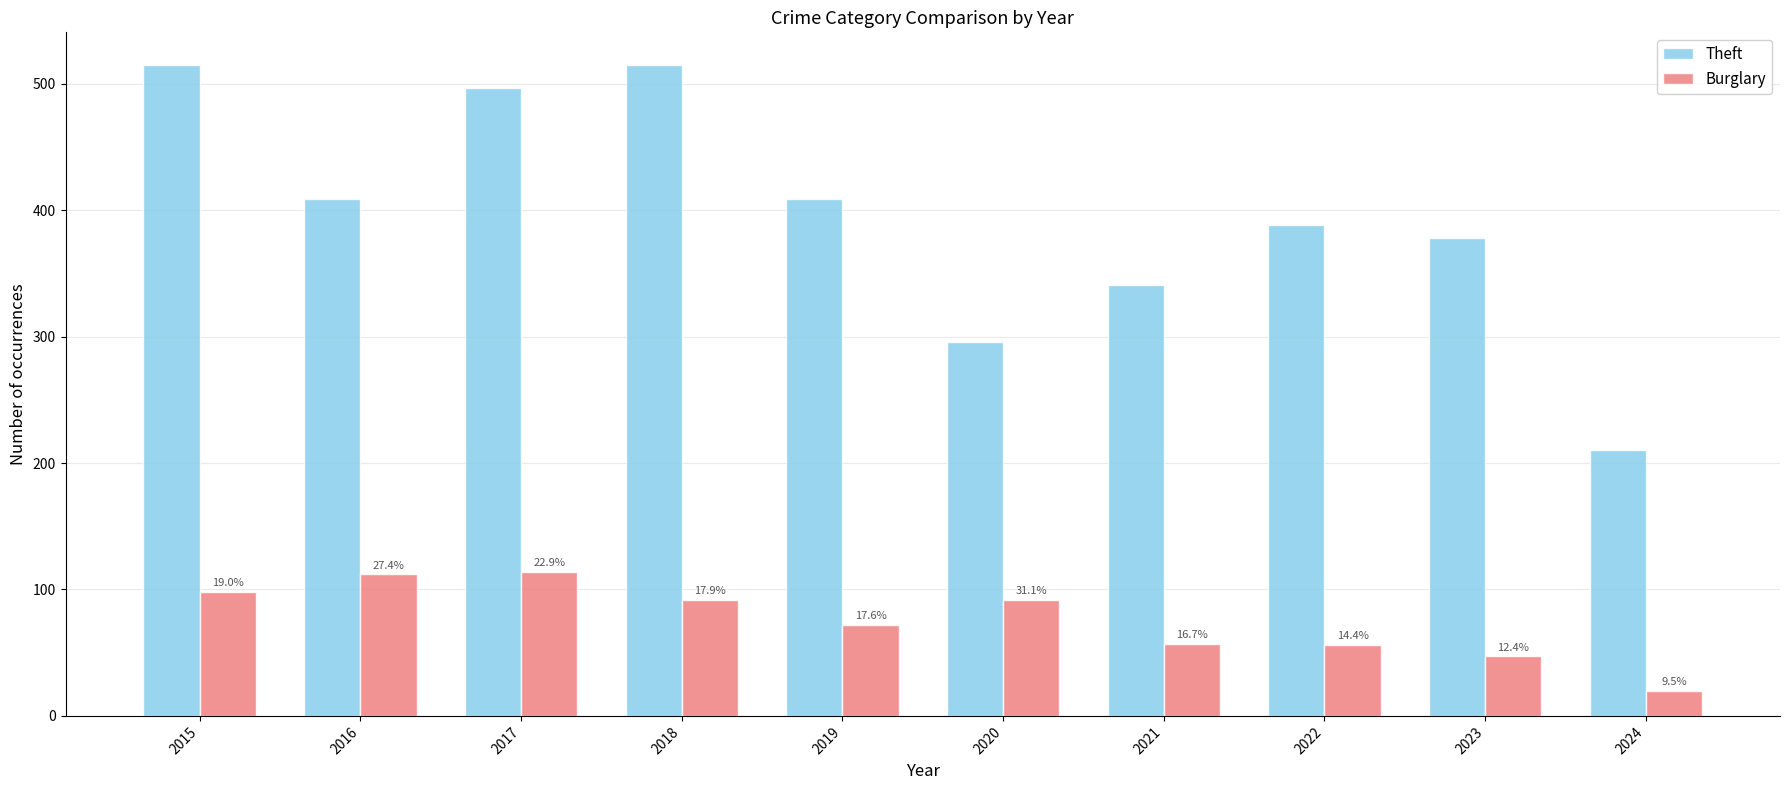

Rank the series by their maximum value, from highest to lowest.

Theft, Burglary